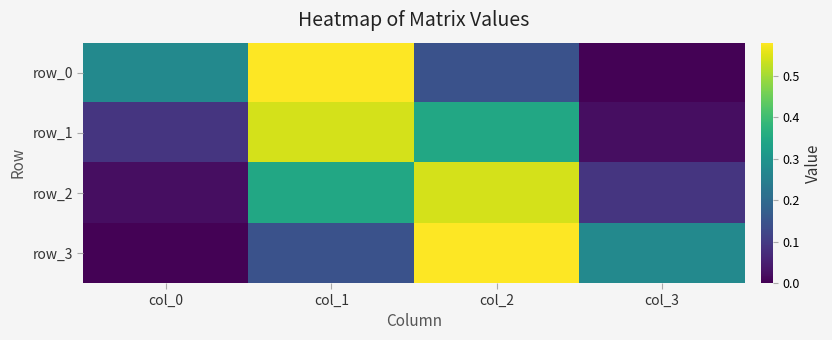

Which series changed the most between col_1 and col_3?

row_0